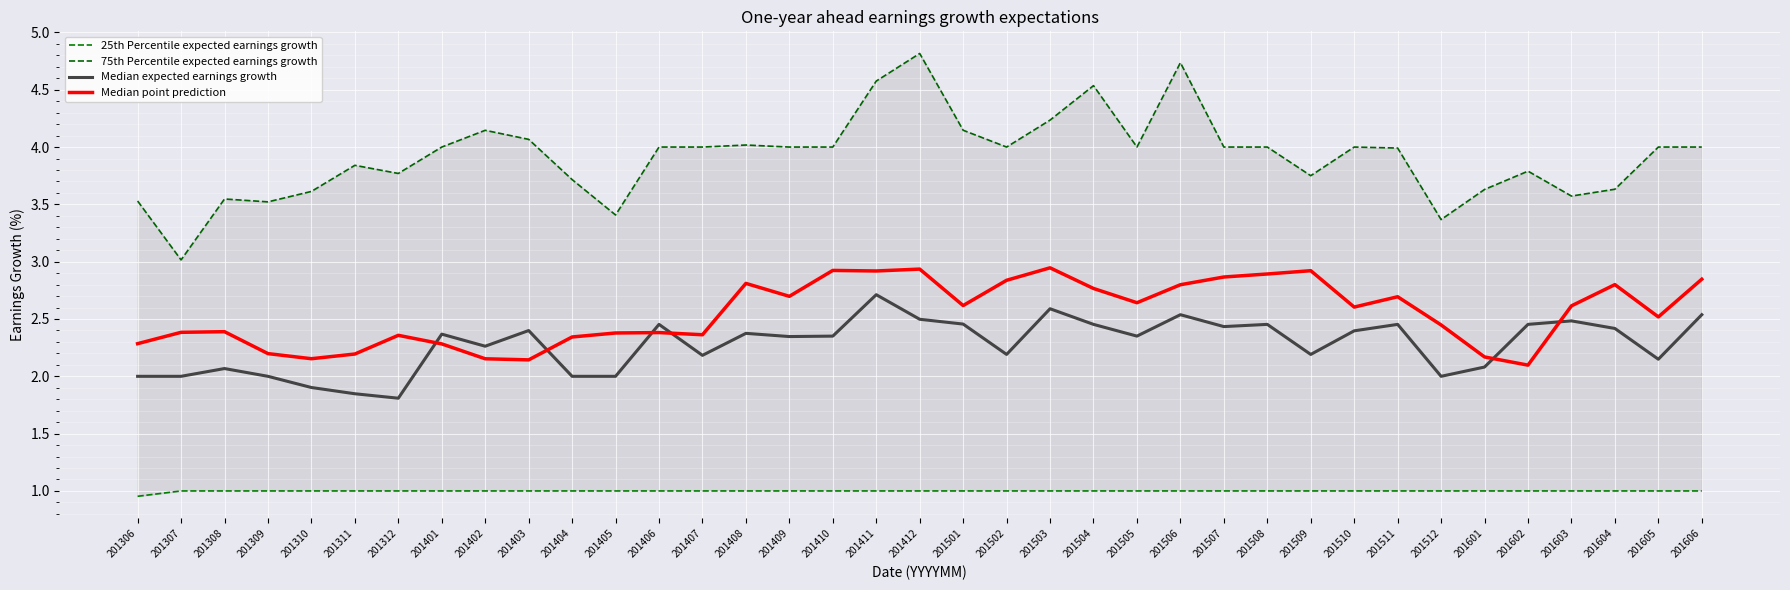

The 75th Percentile expected earnings growth series shows 5.8 at 201603. True or false?

False